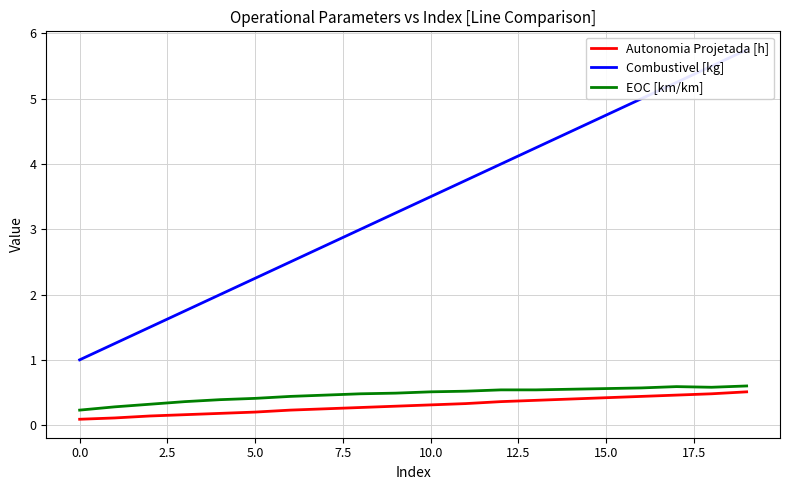

True or false: Combustivel [kg] has more than 2 points higher than both neighbors.

False